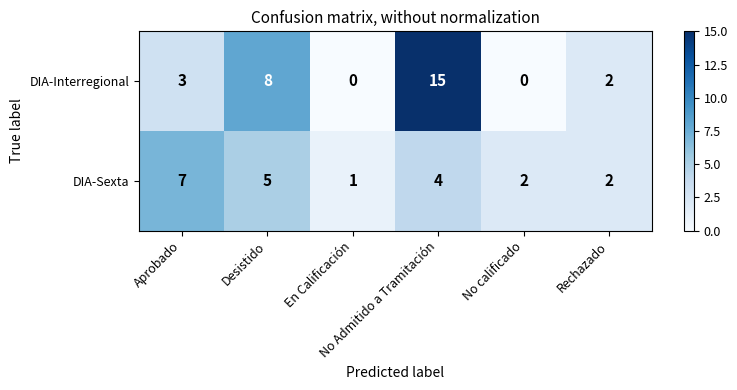

Which series has the largest total across all categories?

DIA-Interregional